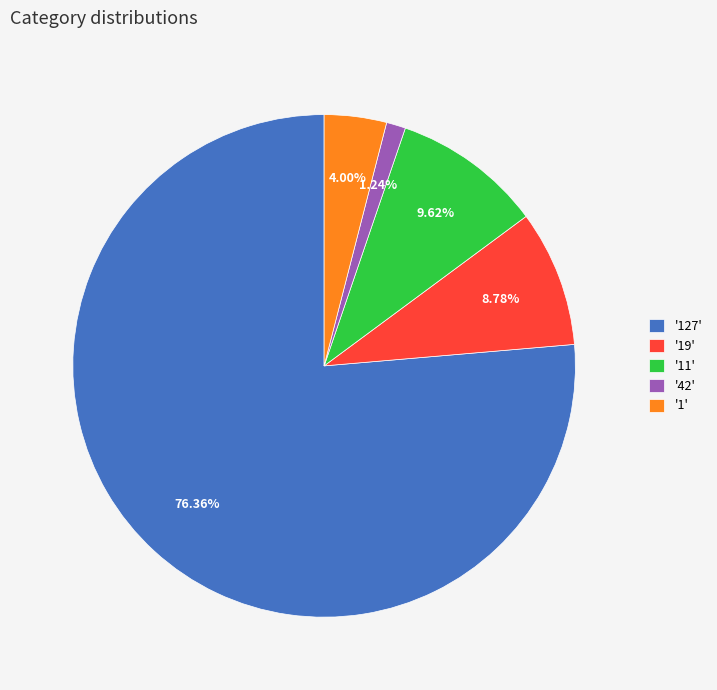

Is there any slice that represents more than half of the pie?

Yes